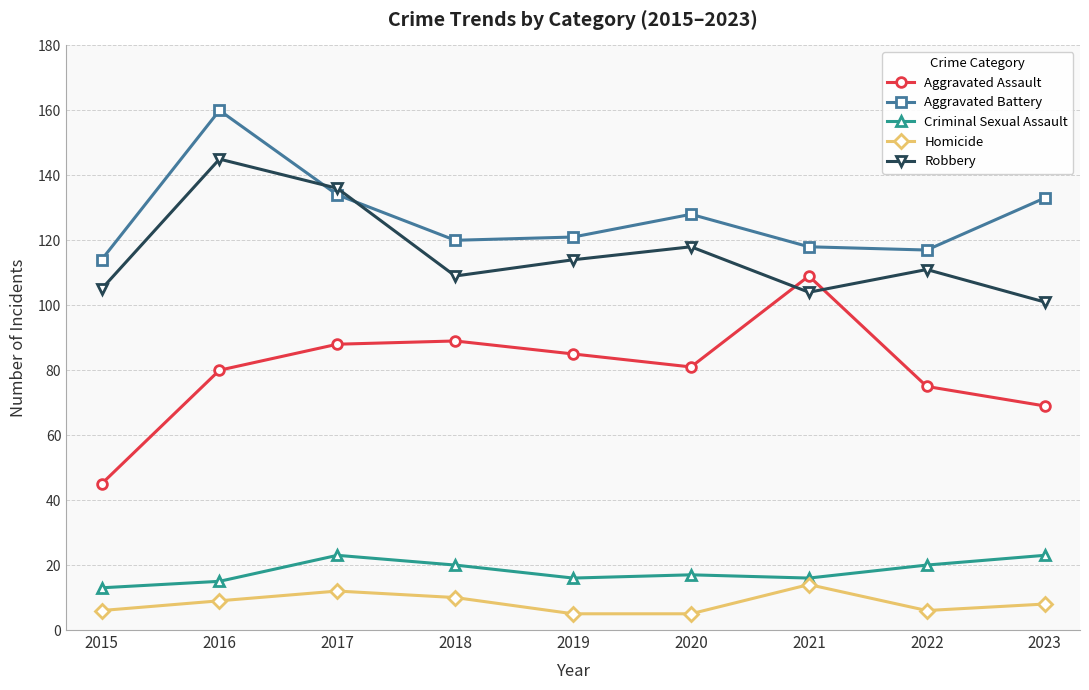

Read the Aggravated Battery value at 2017.

134